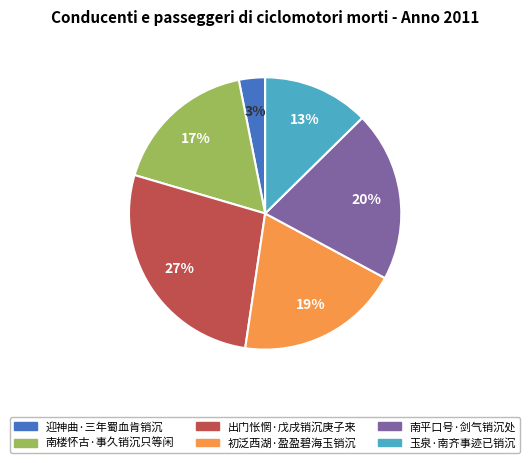

Do 南楼怀古·事久销沉只等闲 and 迎神曲·三年蜀血肯销沉 together represent more than half of the pie?

No